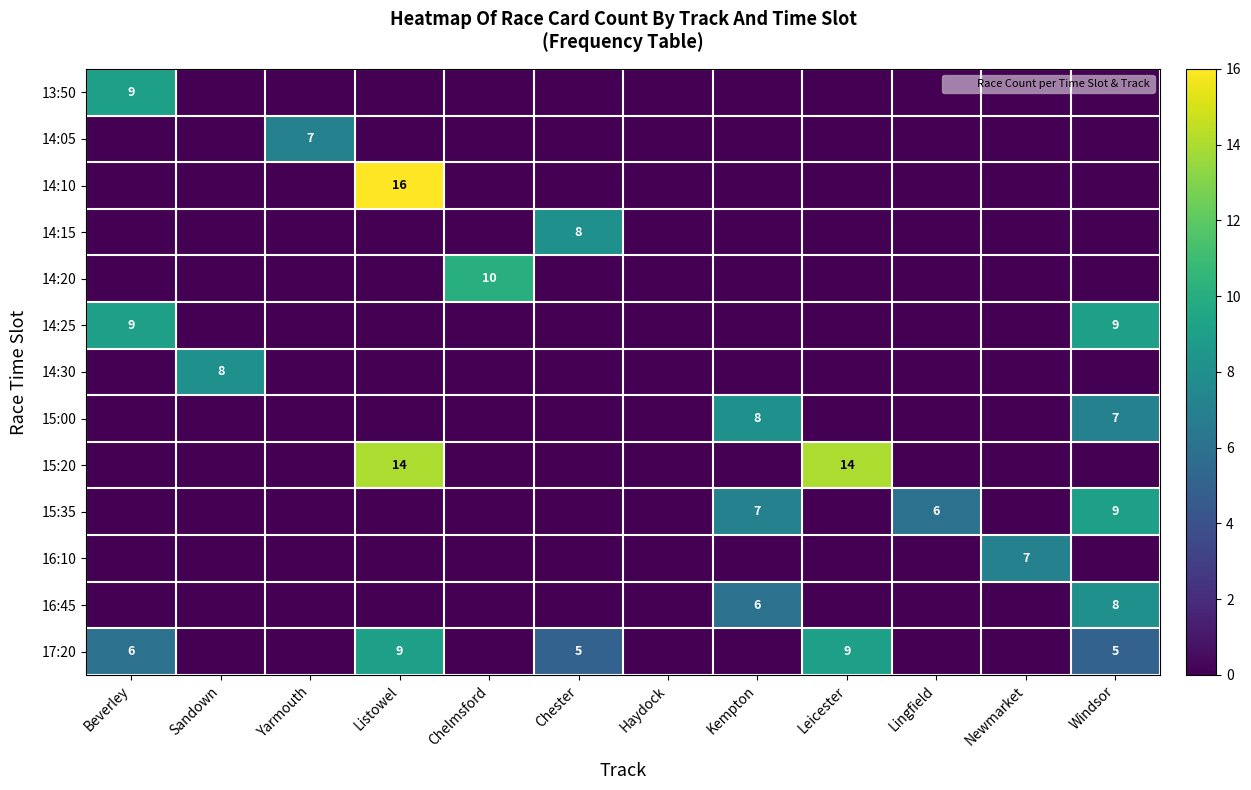

At which category does the chart reach its minimum across all series?

Sandown